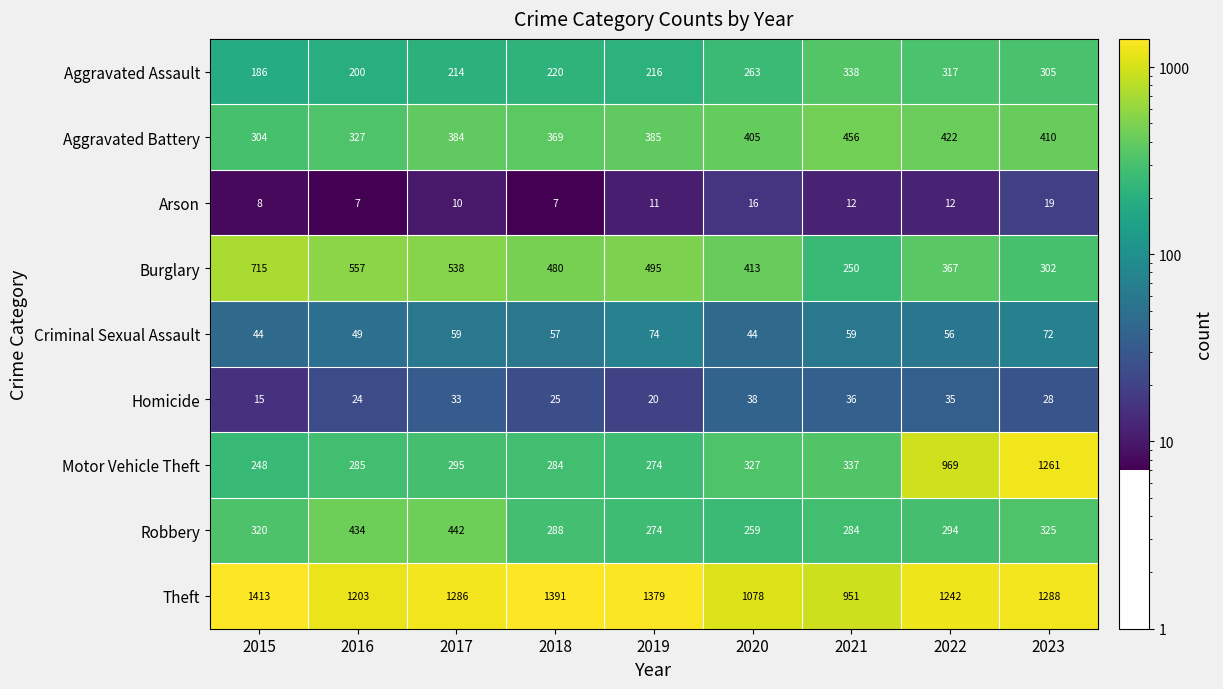

At which category does the chart reach its peak across all series?

2015